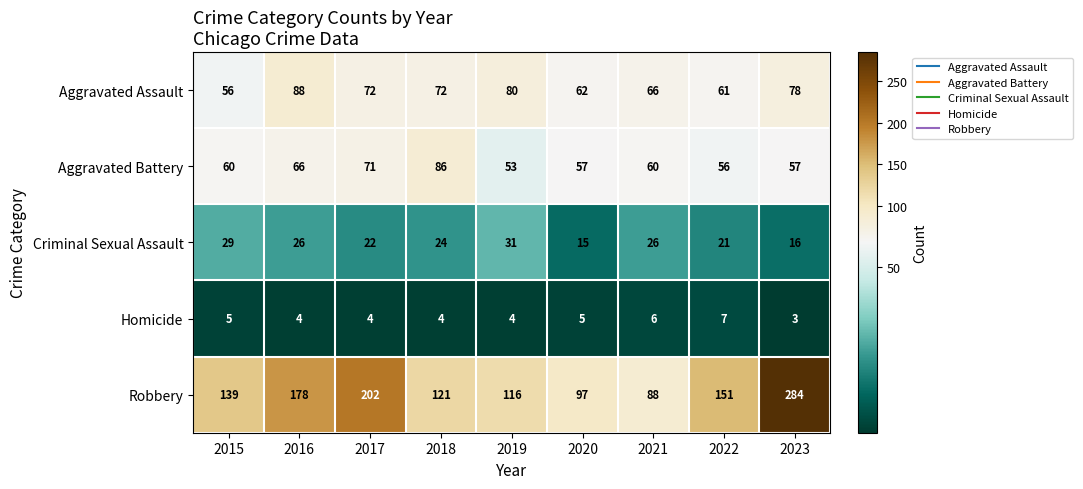

Where is Robbery nearest to the value 186?

2016